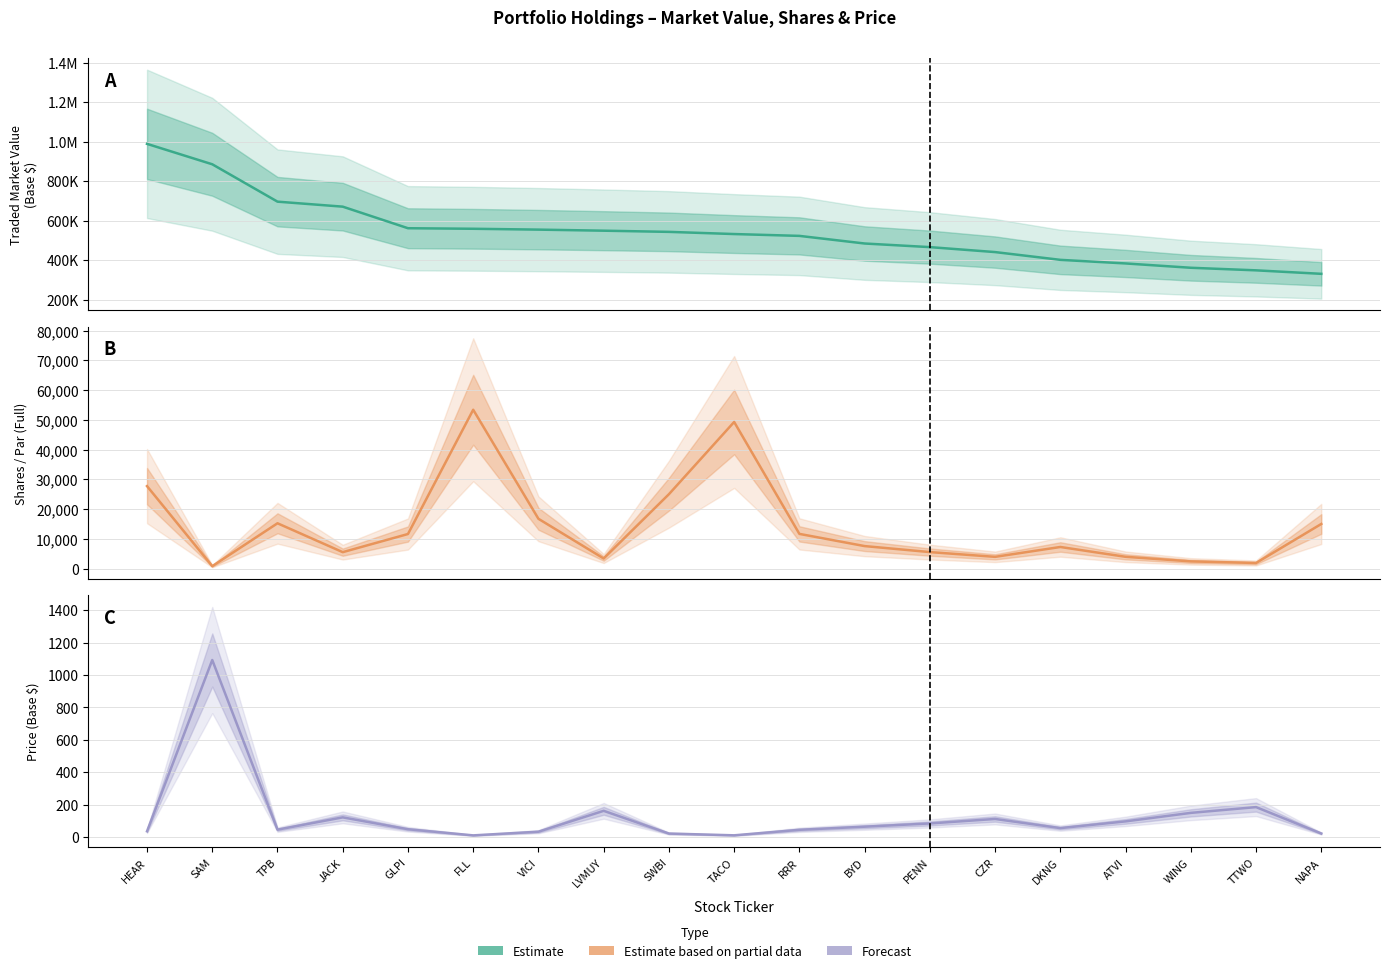

How many data points in Estimate based on partial data are above 7563?

9